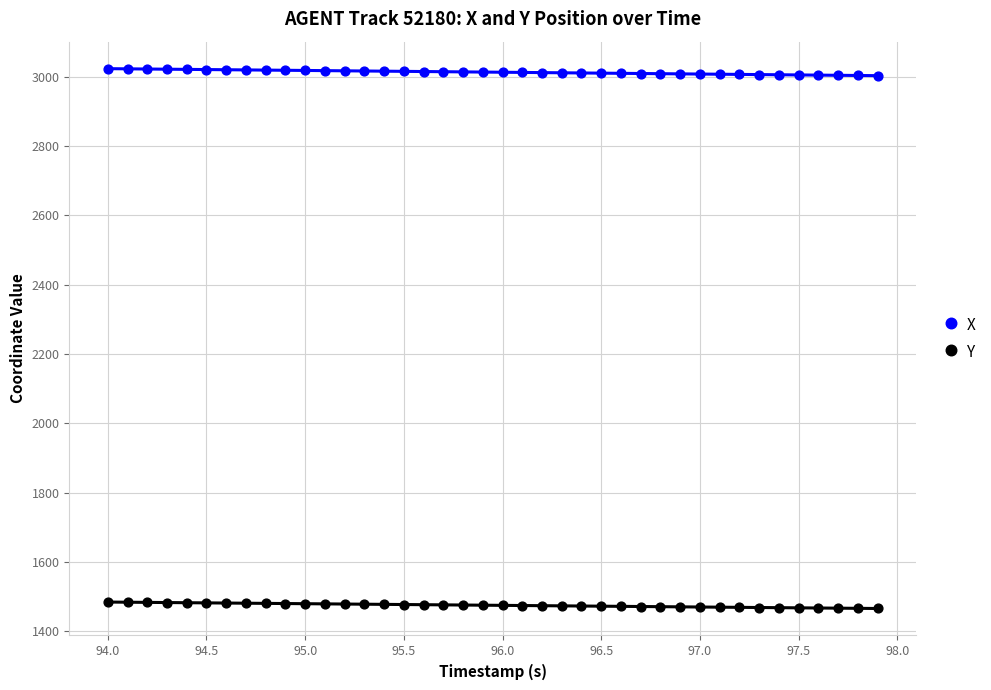

Across all data points, what is the range of Y values (max minus min)?

1558.2